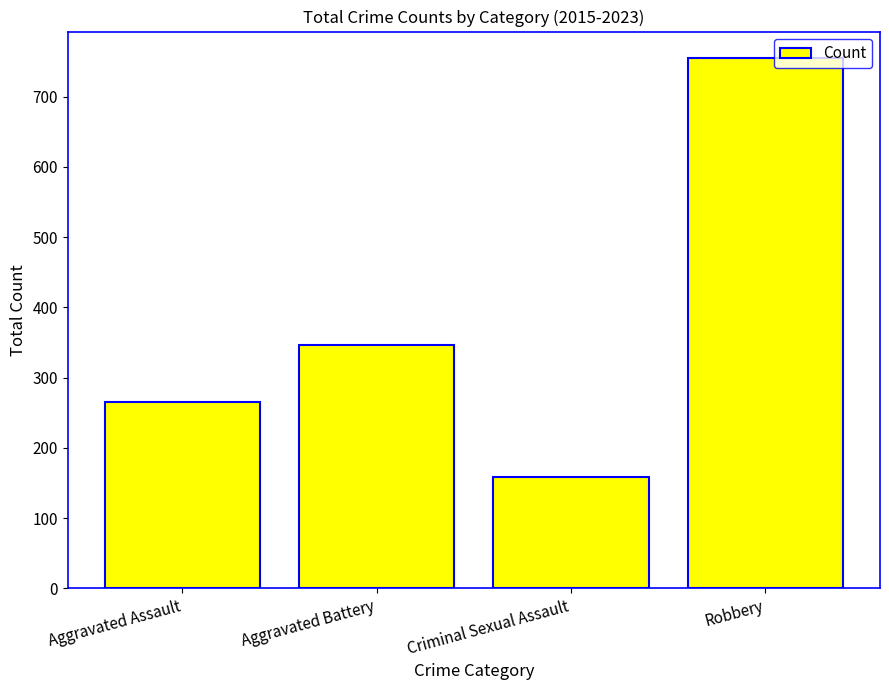

Is it true that the value at Criminal Sexual Assault is 77?

False